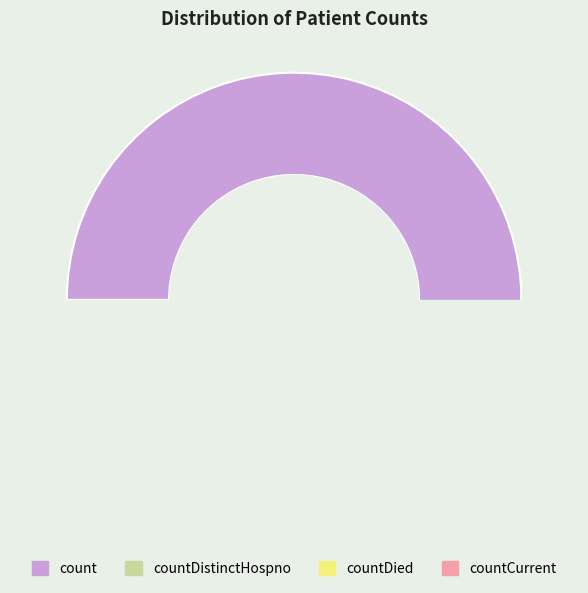

What percentage is the countCurrent slice, to the nearest percent?

1%